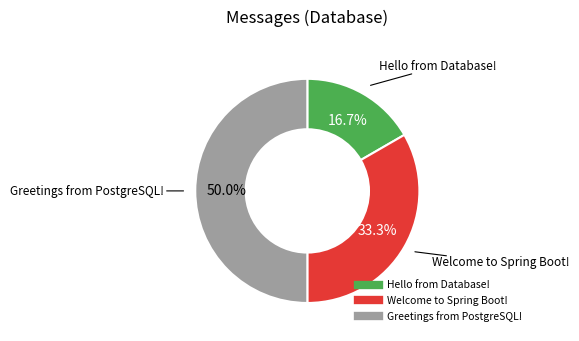

To the nearest percent, what is the difference between the largest and smallest slice percentages?

33%